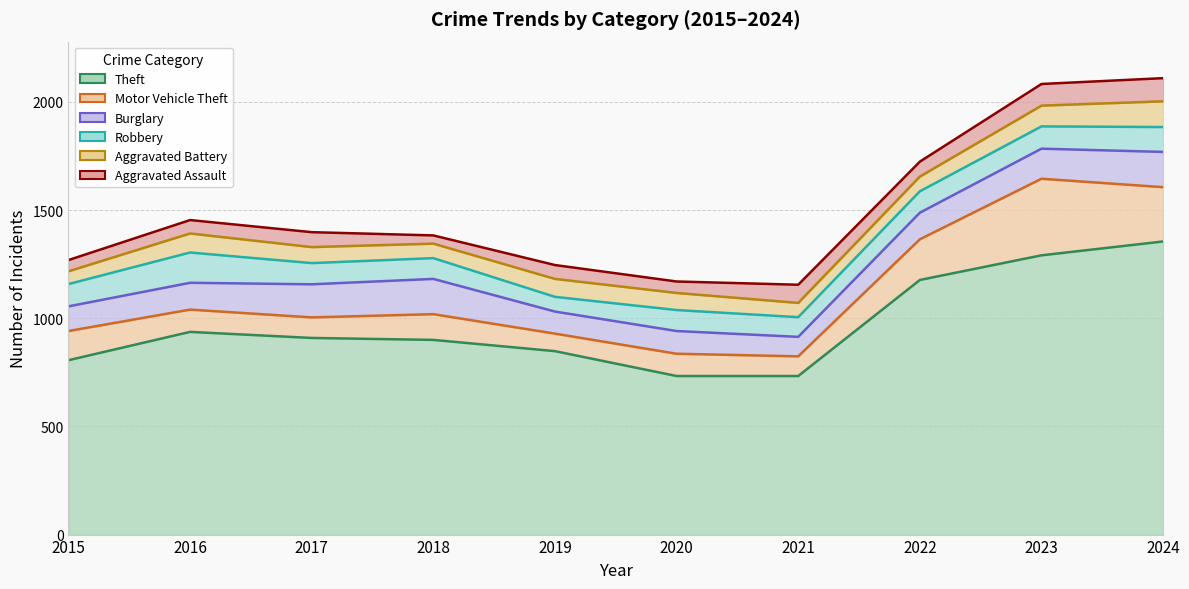

What is the difference between the highest and lowest values at 2016?

875